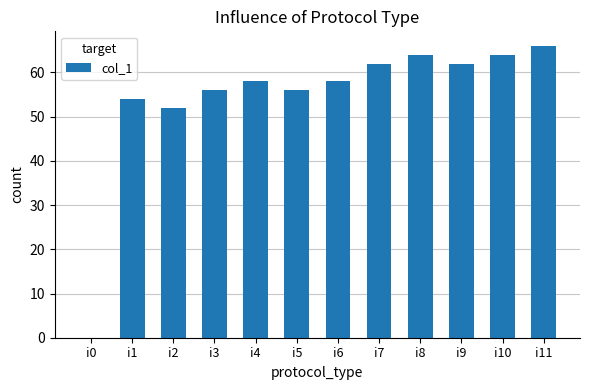

Read the value at i8.

64